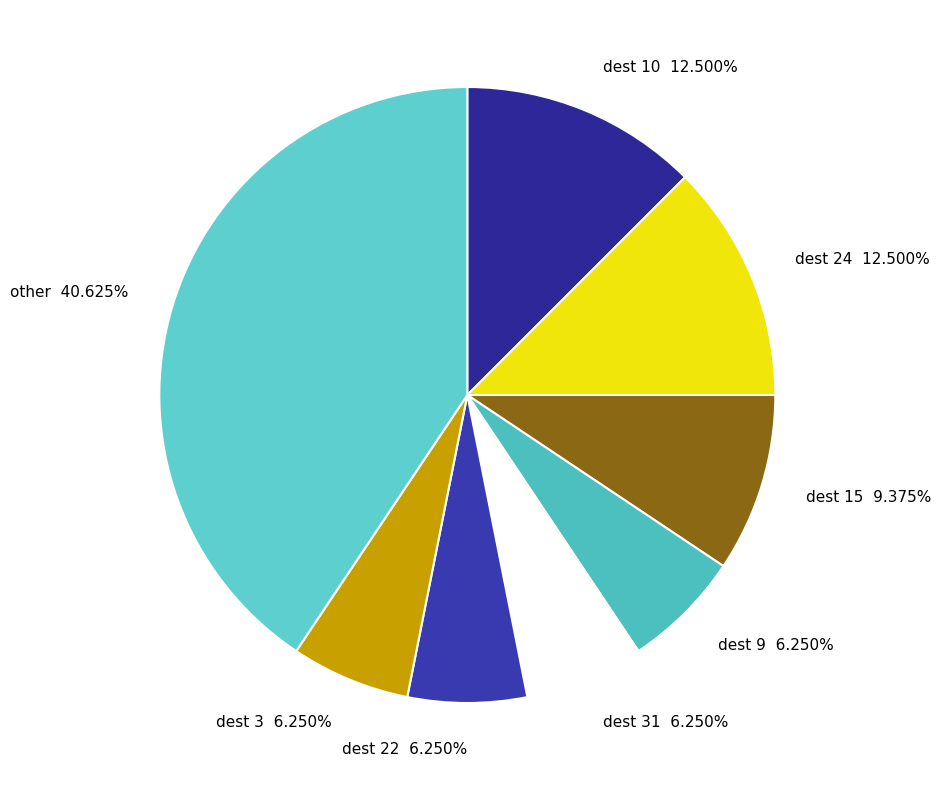

Do dest 24 and dest 15 together represent more than half of the pie?

No